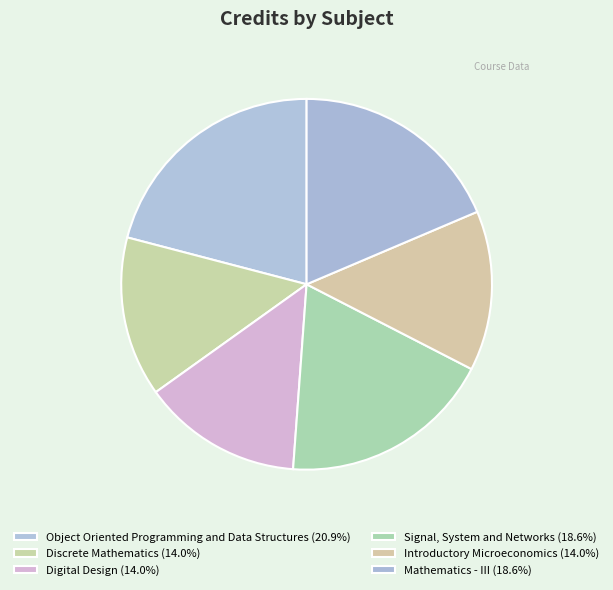

Is it true that Signal, System and Networks is 28% of the pie?

False